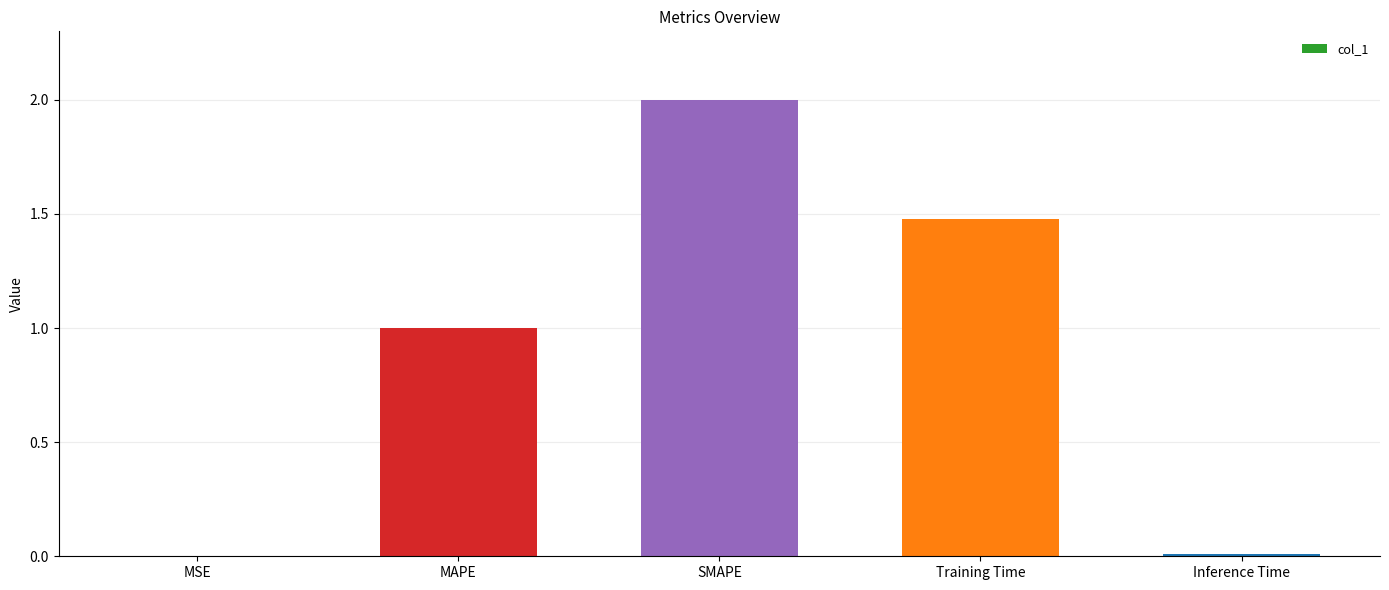

Where is the data nearest to the value 1?

MAPE